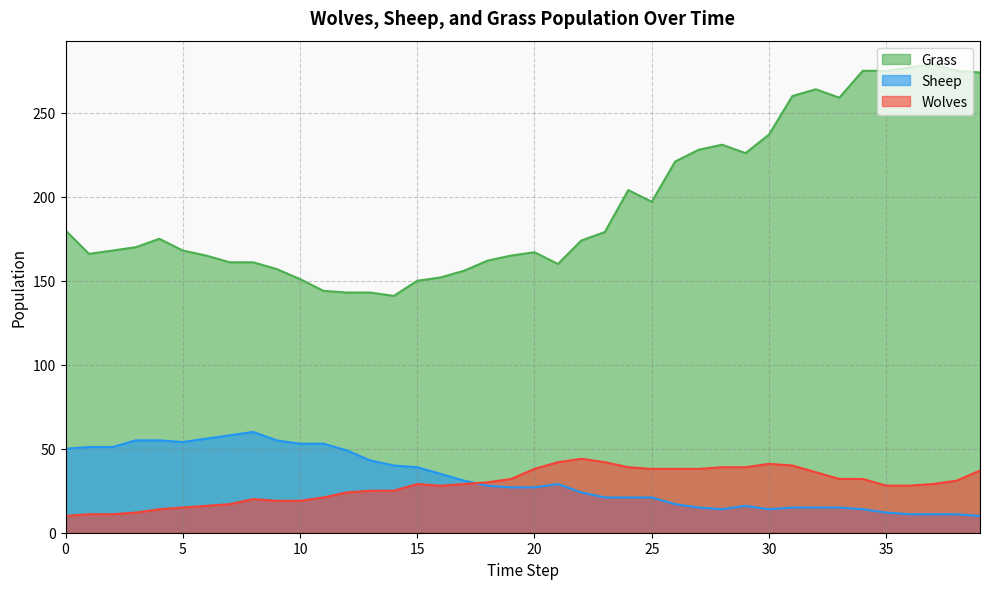

In Grass, how many points are higher than both neighbors (excluding endpoints)?

6